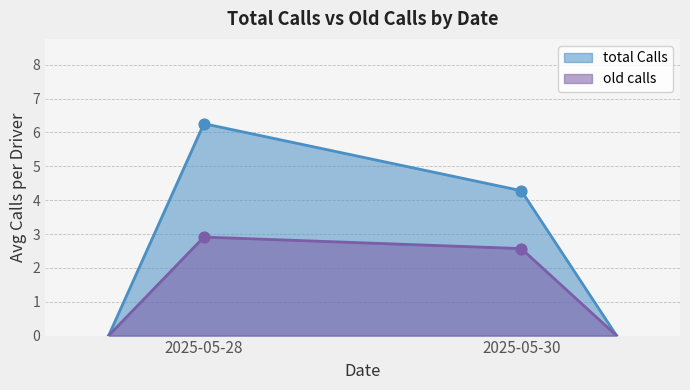

Which series has the largest total across all categories?

total Calls